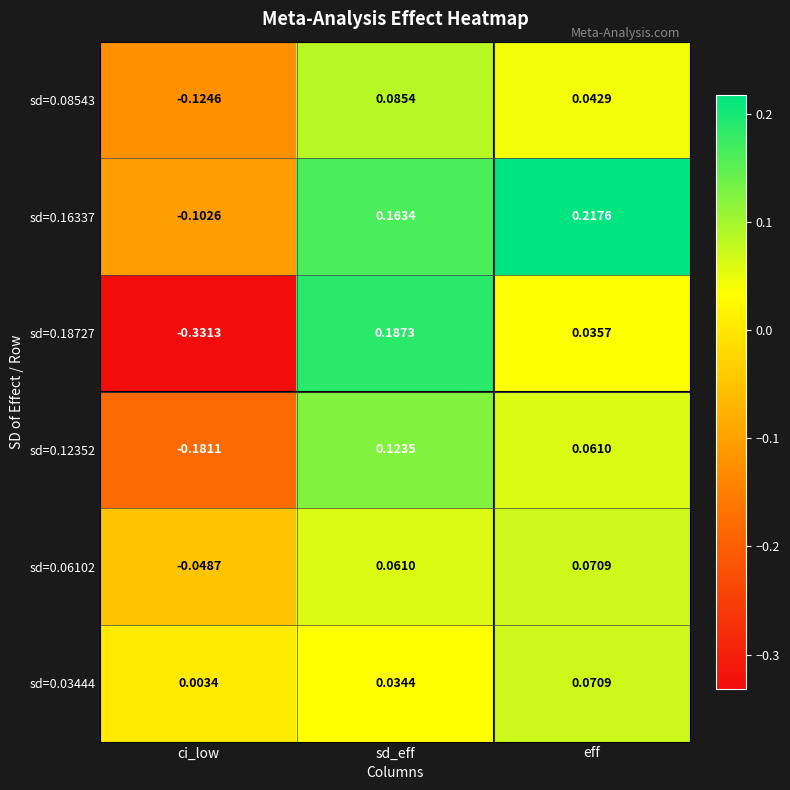

Is the value of sd=0.06102 at ci_low greater than the value of sd=0.08543 at sd_eff?

No